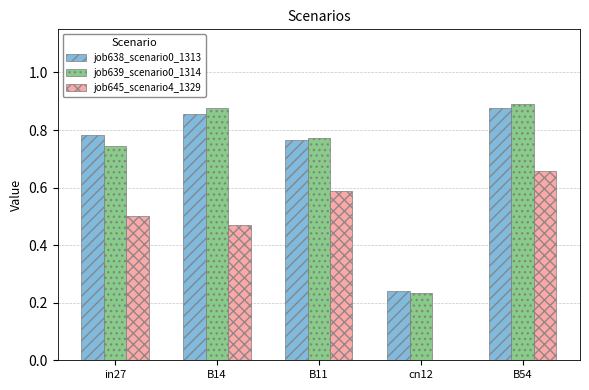

Between in27 and B54, which series saw the biggest shift?

job645_scenario4_1329